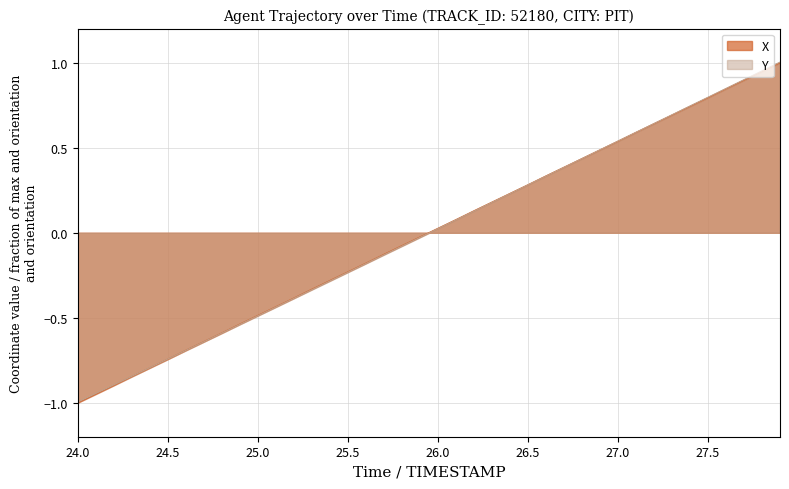

True or false: X has a value of 1.2 at 27.5.

False